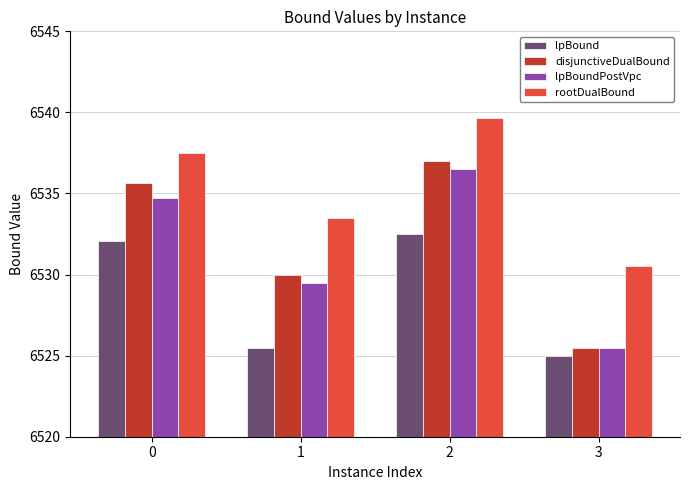

Reading left to right, list all the values displayed in this chart.

lpBound: 0=6532.1	1=6525.5	2=6532.5	3=6525.0
disjunctiveDualBound: 0=6535.7	1=6530.0	2=6537.0	3=6525.5
lpBoundPostVpc: 0=6534.7	1=6529.5	2=6536.5	3=6525.5
rootDualBound: 0=6537.5	1=6533.5	2=6539.7	3=6530.5